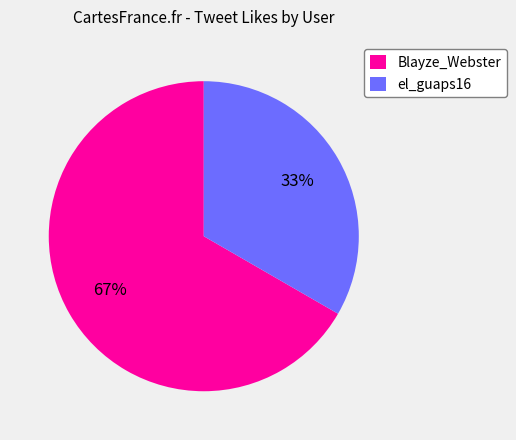

Do Blayze_Webster and el_guaps16 together represent more than half of the pie?

Yes